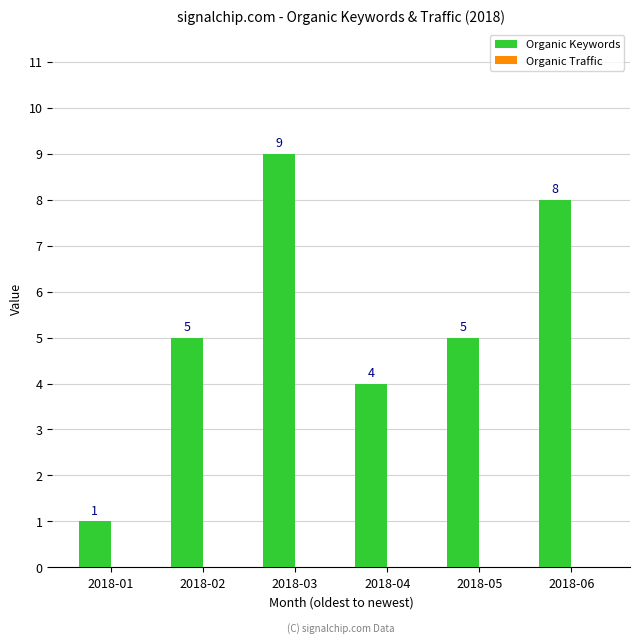

Reading right to left, what are all the values shown in this chart?

2018-06=8	2018-05=5	2018-04=4	2018-03=9	2018-02=5	2018-01=1